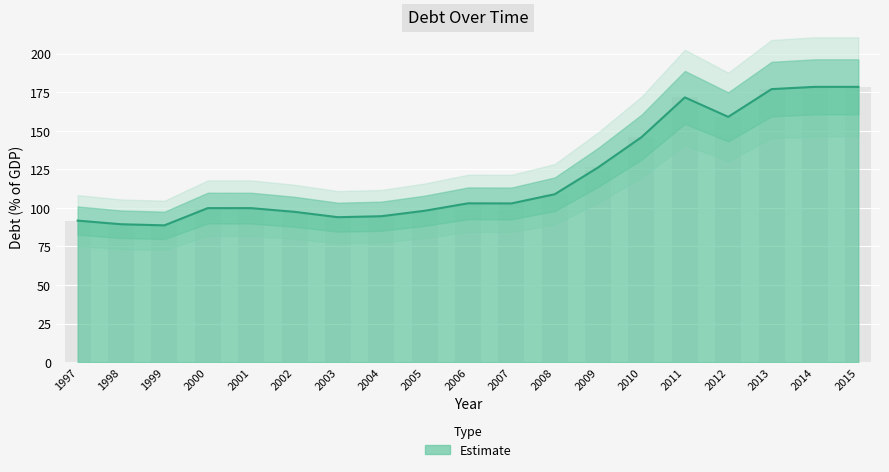

What is the value of the 4th bar from the left?

99.8